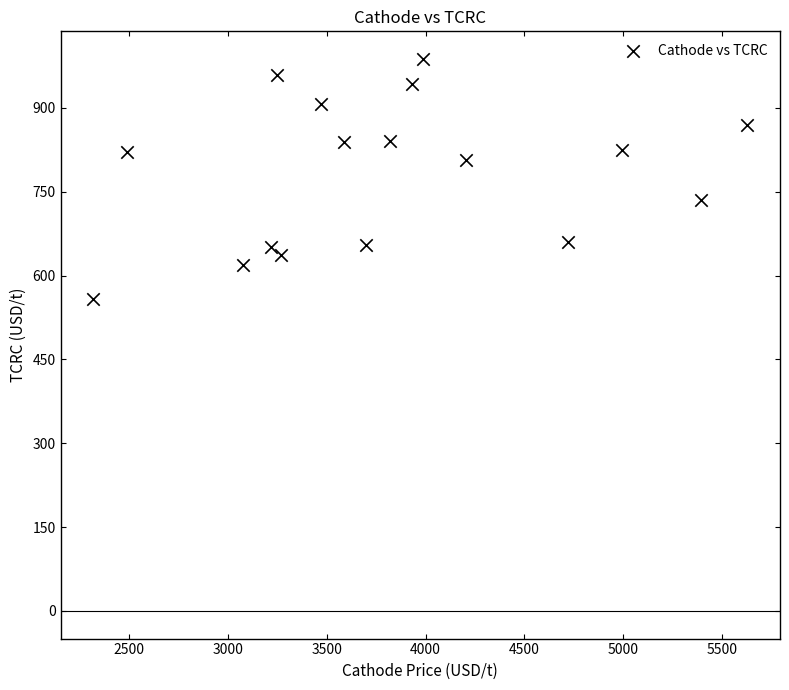

What is the range of X values (max minus min)?

3309.9